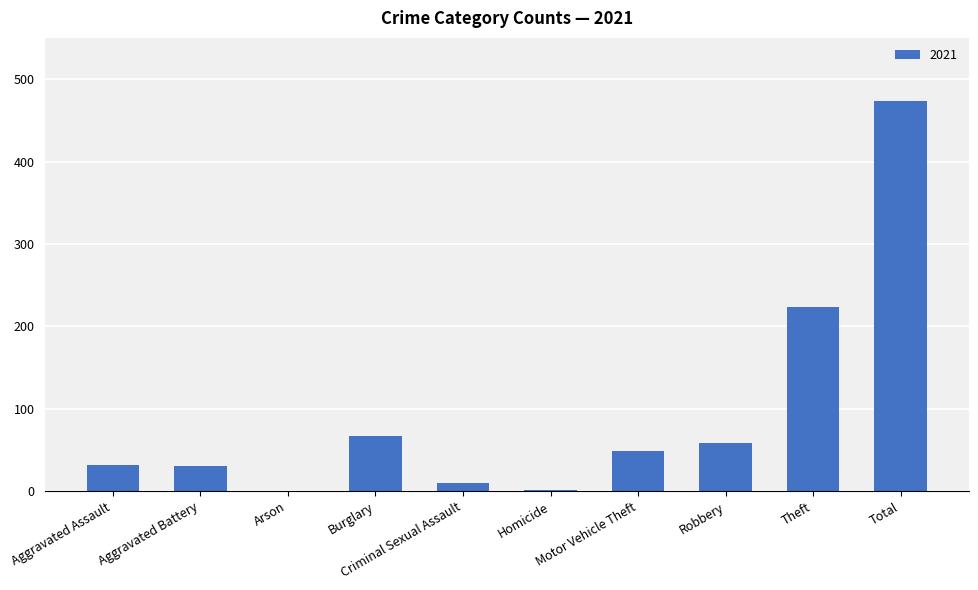

What is the maximum value shown in the chart?

474